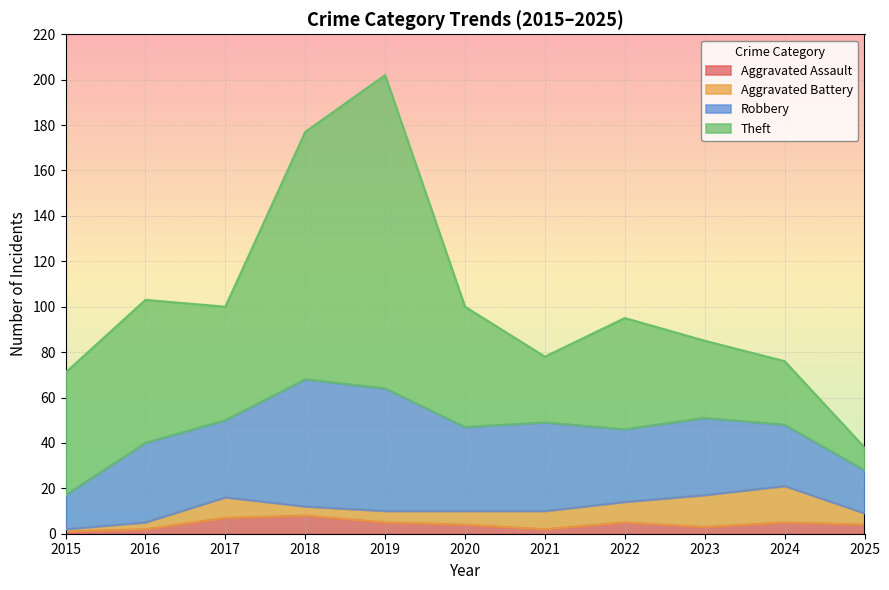

In Theft, how many points are higher than both neighbors (excluding endpoints)?

3